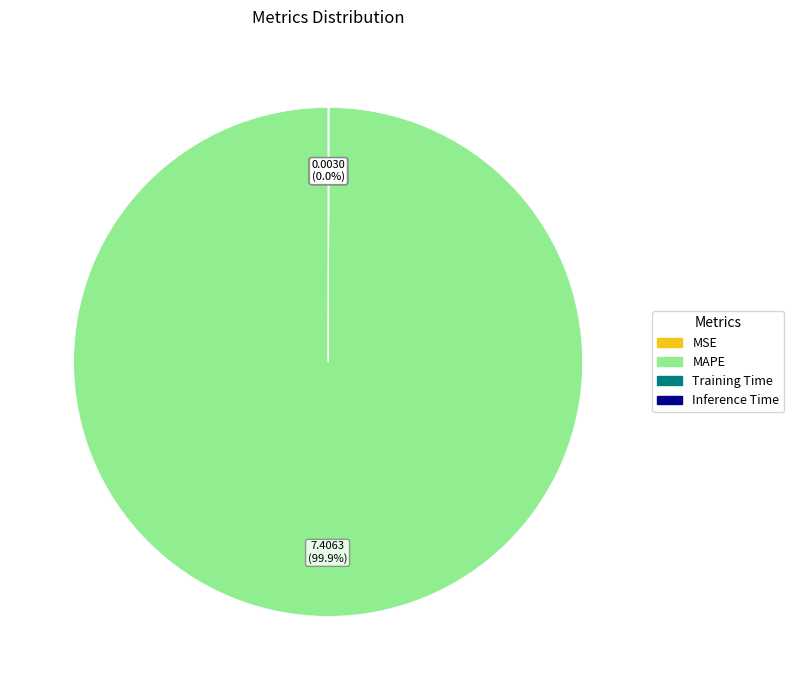

Which slice represents more than half of the pie?

MAPE